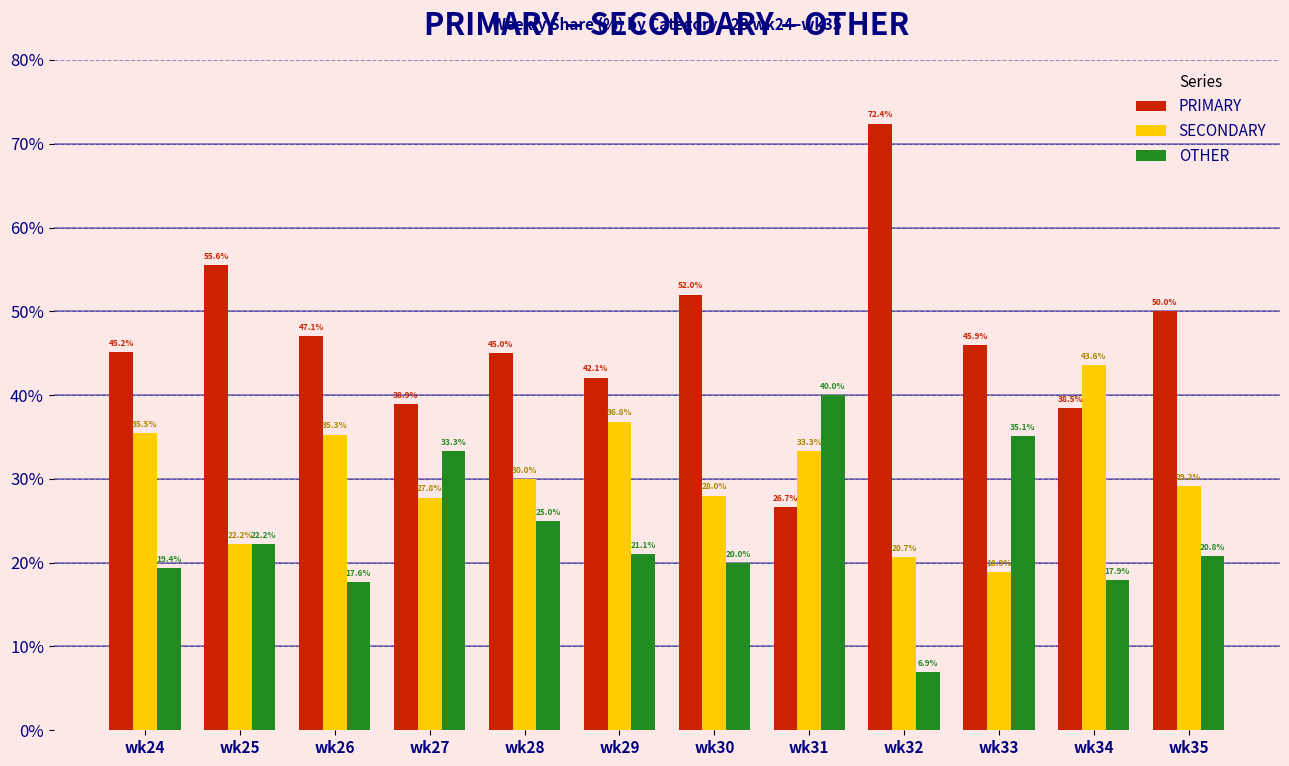

Reading left to right, what are all the values shown in this chart?

PRIMARY: wk24=45.2	wk25=55.6	wk26=47.1	wk27=38.9	wk28=45.0	wk29=42.1	wk30=52.0	wk31=26.7	wk32=72.4	wk33=45.9	wk34=38.5	wk35=50.0
SECONDARY: wk24=35.5	wk25=22.2	wk26=35.3	wk27=27.8	wk28=30.0	wk29=36.8	wk30=28.0	wk31=33.3	wk32=20.7	wk33=18.9	wk34=43.6	wk35=29.2
OTHER: wk24=19.4	wk25=22.2	wk26=17.6	wk27=33.3	wk28=25.0	wk29=21.1	wk30=20.0	wk31=40.0	wk32=6.9	wk33=35.1	wk34=17.9	wk35=20.8